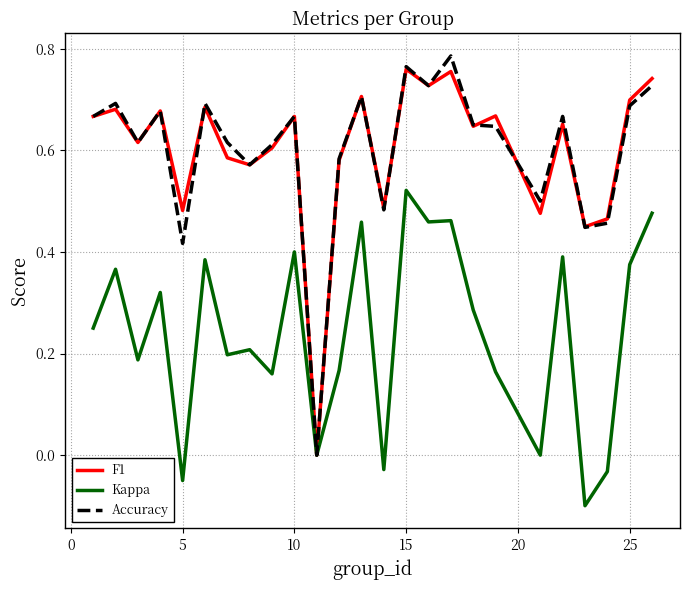

True or false: Kappa has more than 0 points higher than both neighbors.

True